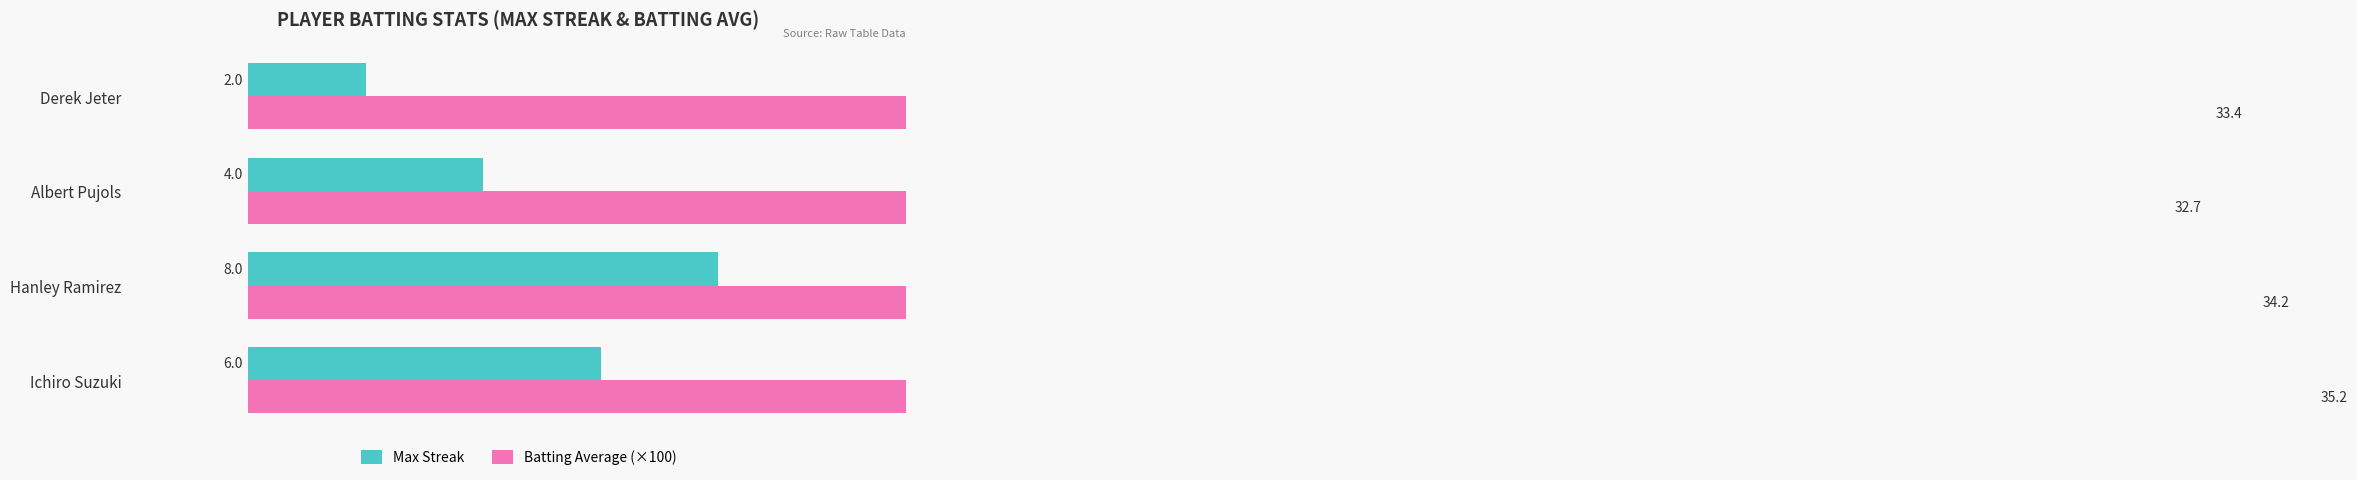

Read the Max Streak value at Albert Pujols.

4.0